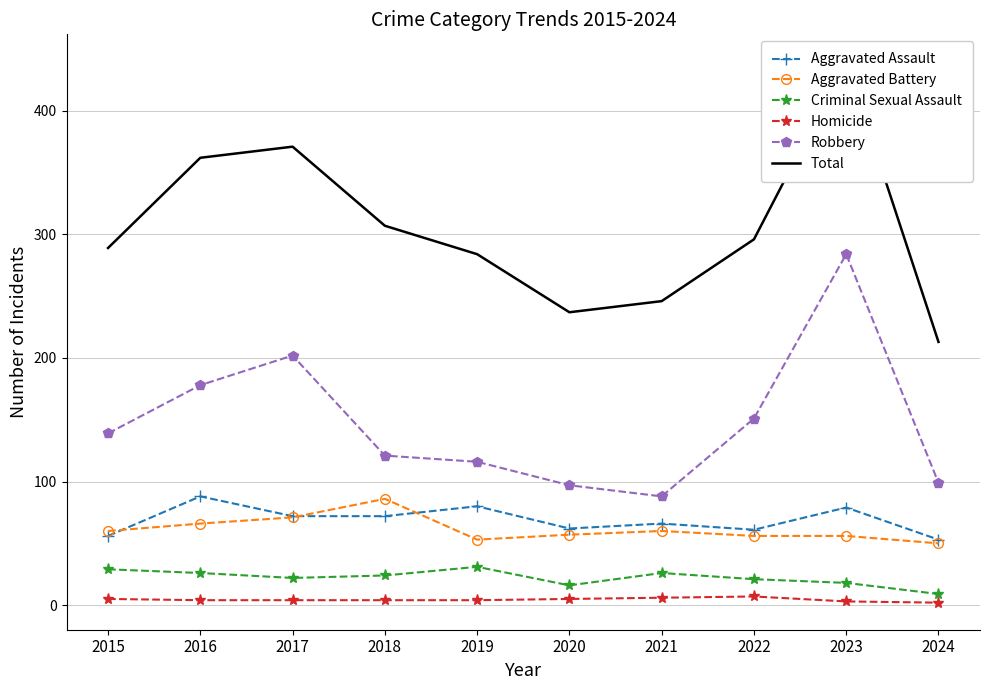

Which label corresponds to the smallest value in the chart?

2024